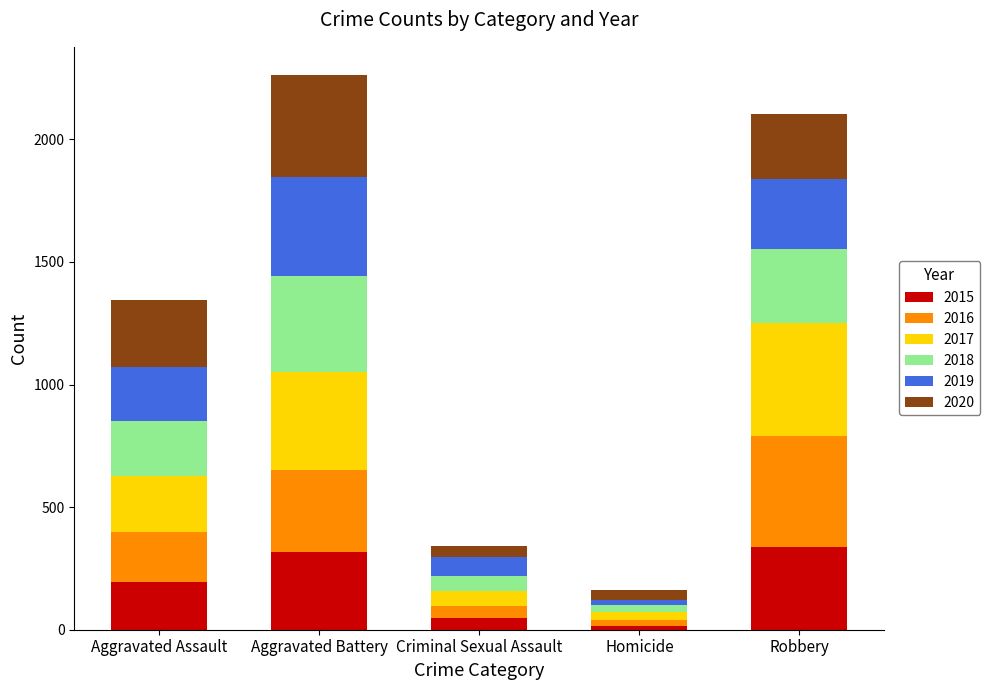

What is the highest value of the 2015 series?

337